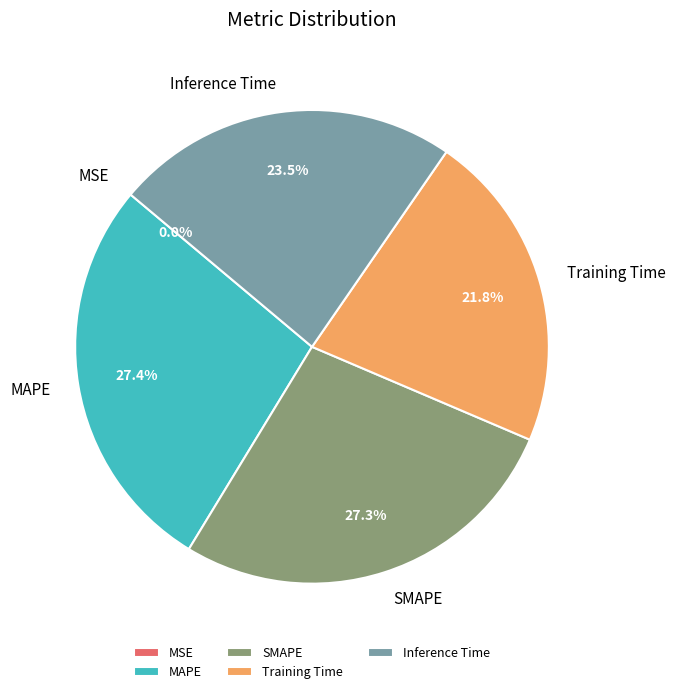

Is SMAPE the majority of the pie?

No